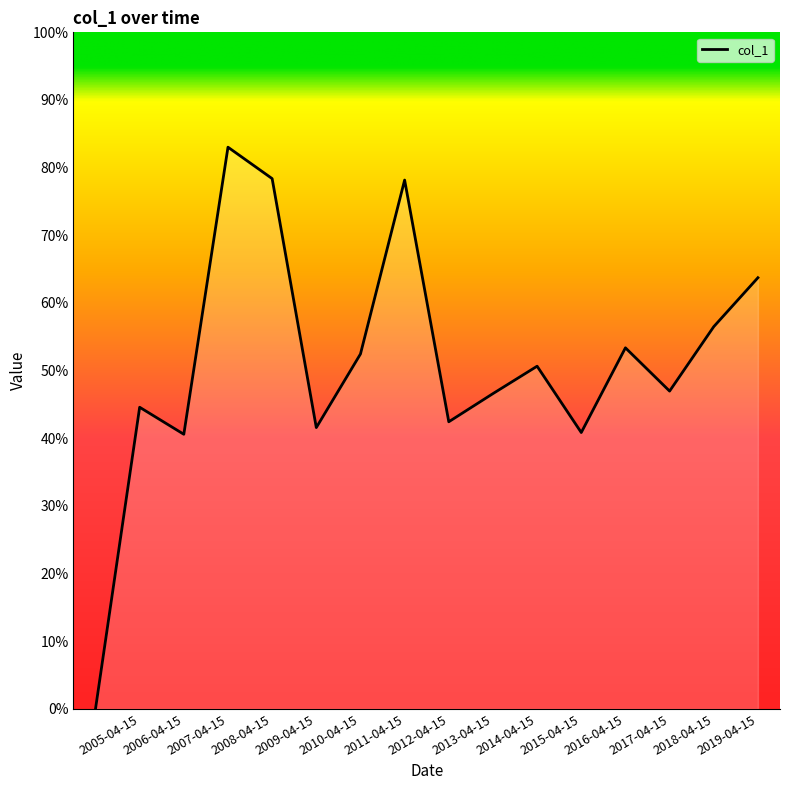

Is this an area chart (filled region under the line)?

Yes